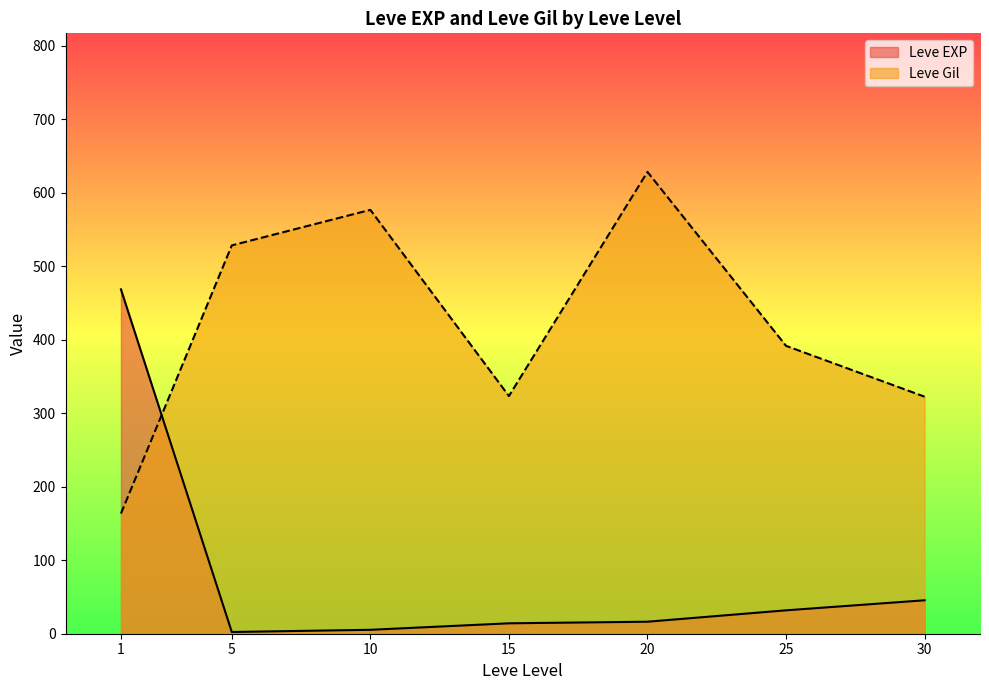

What is the minimum value for Leve Gil?

163.5